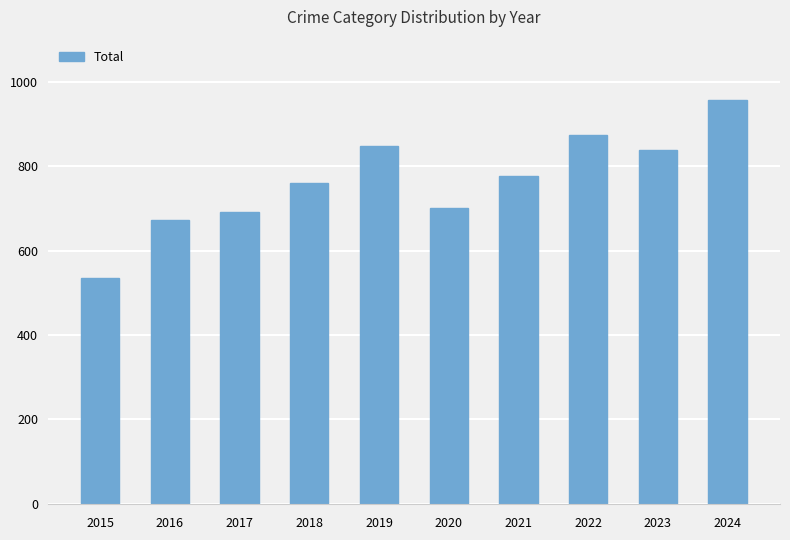

What is the sum of the values at 2022 and 2021?

1650